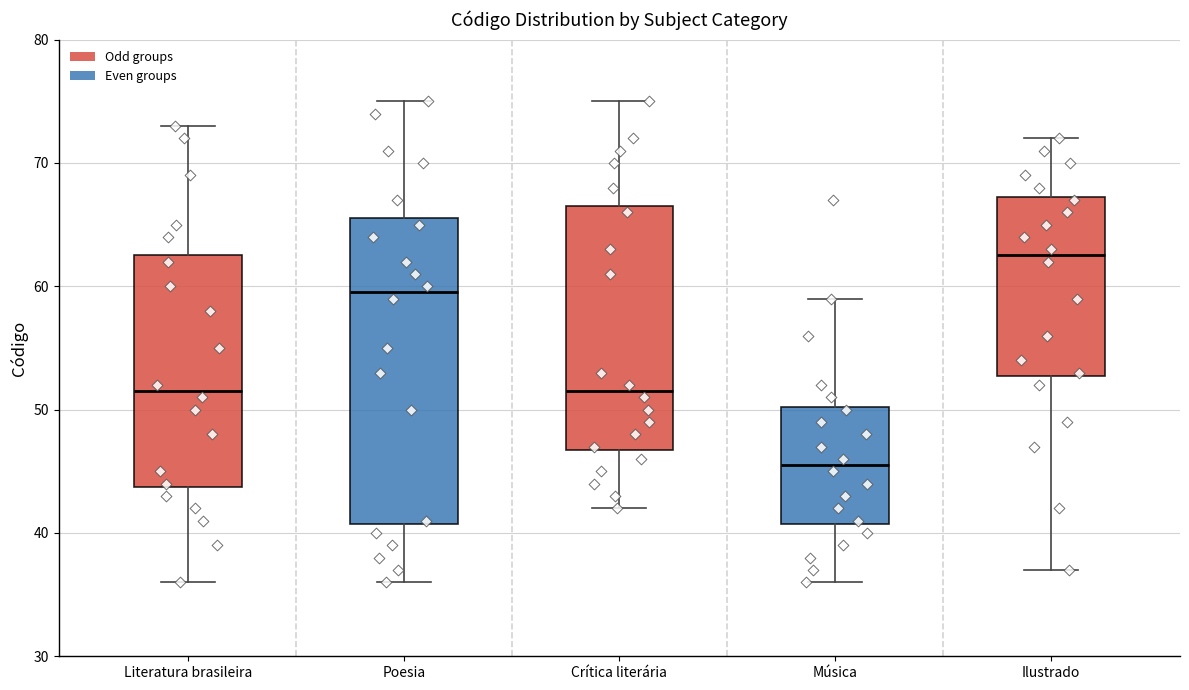

Which box's median line is the highest?

Ilustrado